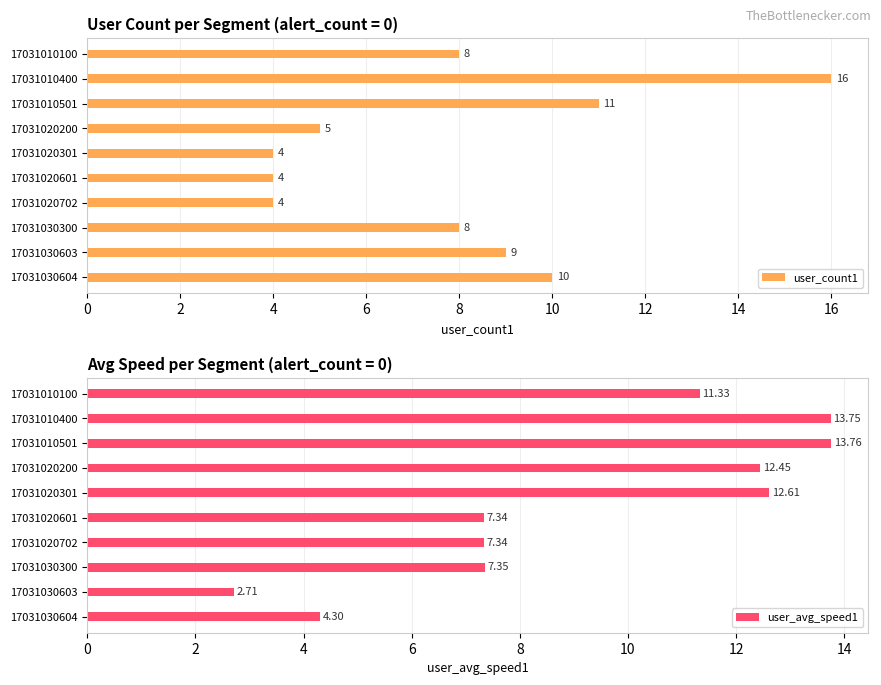

Is it true that user_avg_speed1 equals 9.6 at 17031030300?

False